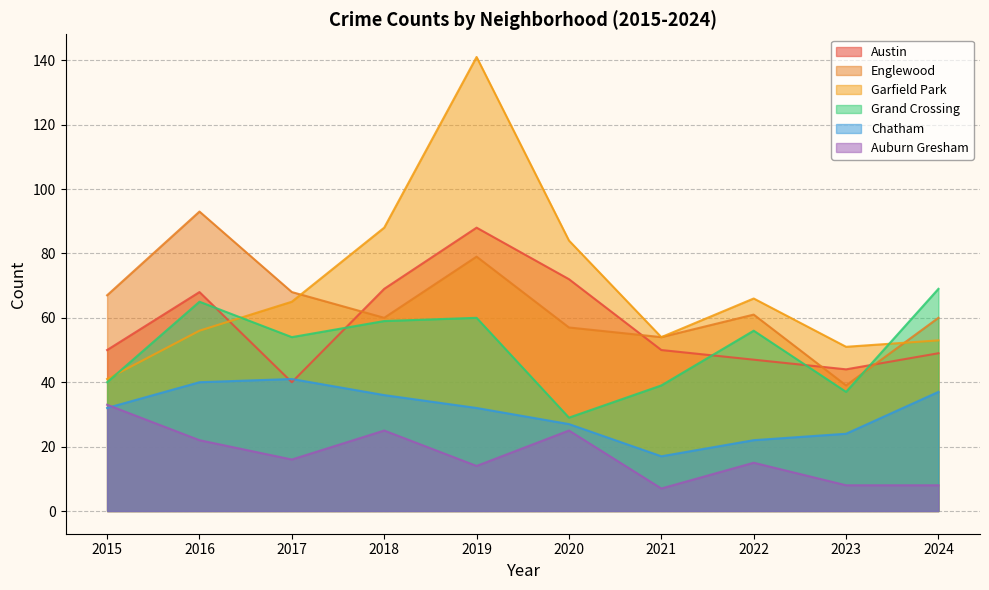

Reading left to right, extract all data points from this chart.

Austin: 2015=50	2016=68	2017=40	2018=69	2019=88	2020=72	2021=50	2022=47	2023=44	2024=49
Englewood: 2015=67	2016=93	2017=68	2018=60	2019=79	2020=57	2021=54	2022=61	2023=39	2024=60
Garfield Park: 2015=41	2016=56	2017=65	2018=88	2019=141	2020=84	2021=54	2022=66	2023=51	2024=53
Grand Crossing: 2015=40	2016=65	2017=54	2018=59	2019=60	2020=29	2021=39	2022=56	2023=37	2024=69
Chatham: 2015=32	2016=40	2017=41	2018=36	2019=32	2020=27	2021=17	2022=22	2023=24	2024=37
Auburn Gresham: 2015=33	2016=22	2017=16	2018=25	2019=14	2020=25	2021=7	2022=15	2023=8	2024=8